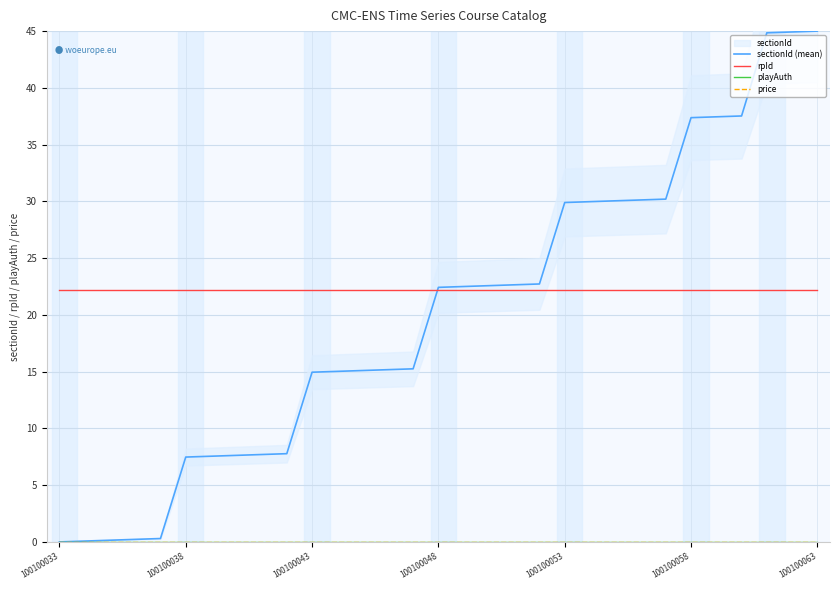

True or false: rpId and sectionId (mean) intersect in this chart.

True